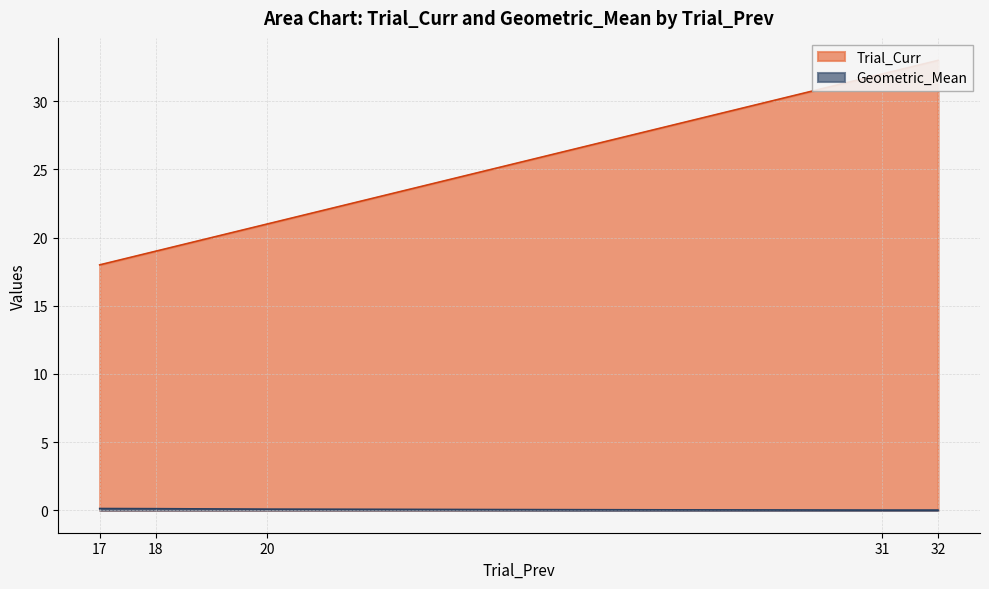

True or false: Trial_Curr has a value of 9.2 at 17.

False